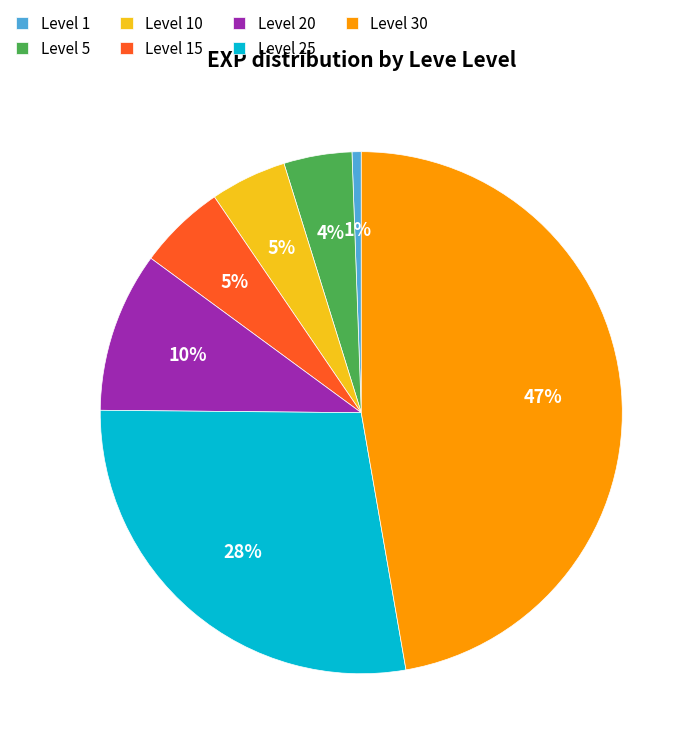

To the nearest percent, what percentage of the pie is Level 5?

4%